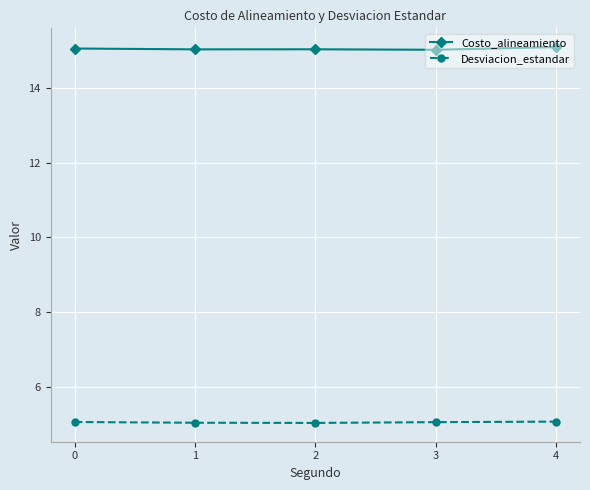

What is the maximum value for Desviacion_estandar?

5.1